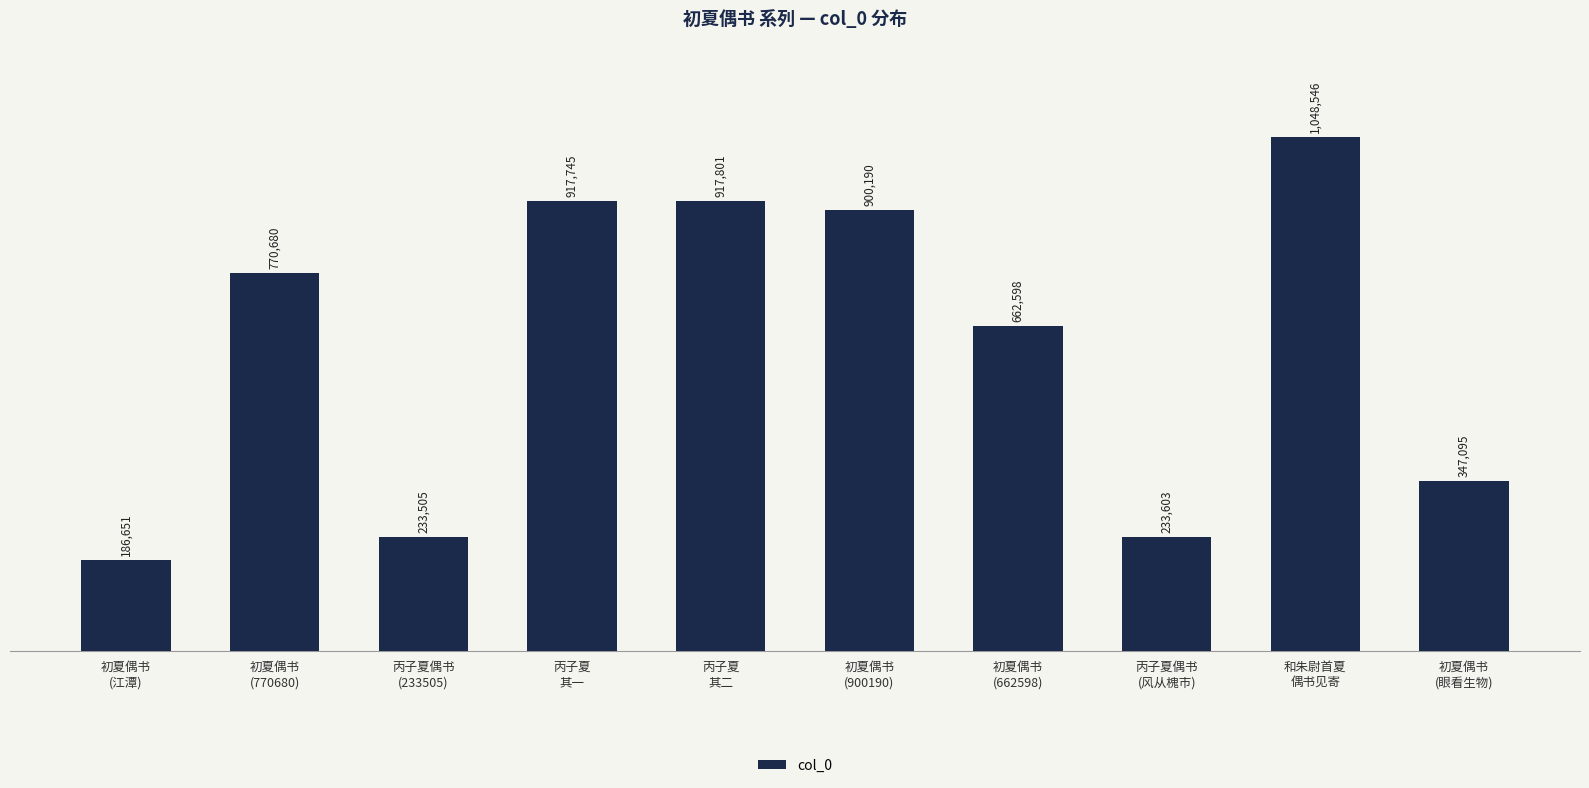

Reading right to left, what are all the values shown in this chart?

初夏偶书
(眼看生物)=347095	和朱尉首夏
偶书见寄=1048546	丙子夏偶书
(风从槐市)=233603	初夏偶书
(662598)=662598	初夏偶书
(900190)=900190	丙子夏
其二=917801	丙子夏
其一=917745	丙子夏偶书
(233505)=233505	初夏偶书
(770680)=770680	初夏偶书
(江潭)=186651